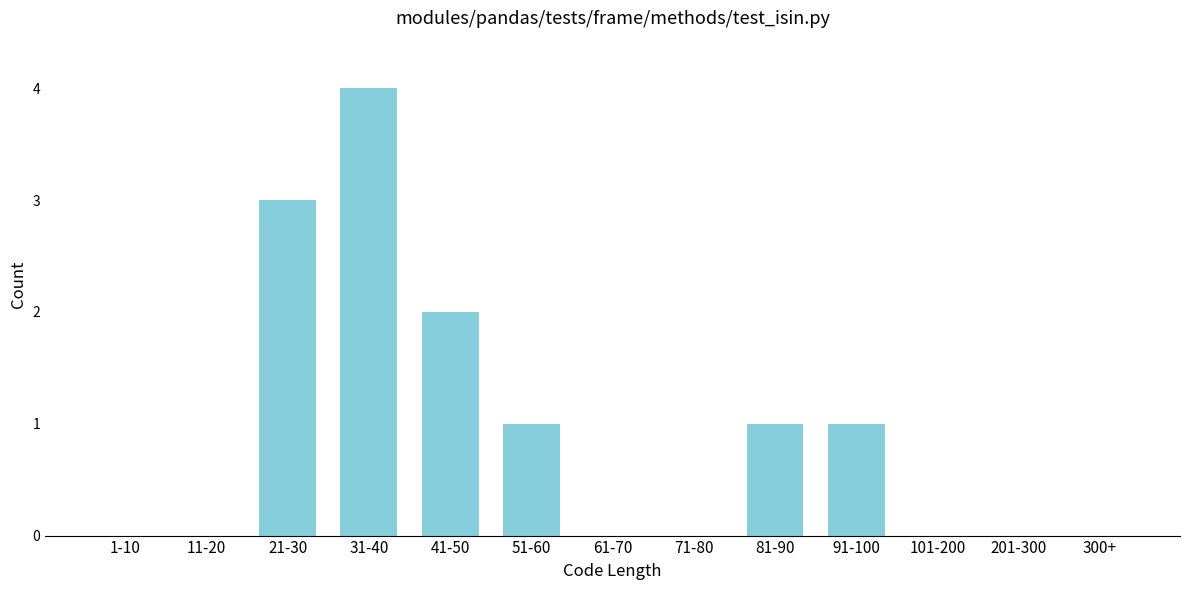

Reading left to right, transcribe all the data shown in this chart.

1-10=0	11-20=0	21-30=3	31-40=4	41-50=2	51-60=1	61-70=0	71-80=0	81-90=1	91-100=1	101-200=0	201-300=0	300+=0